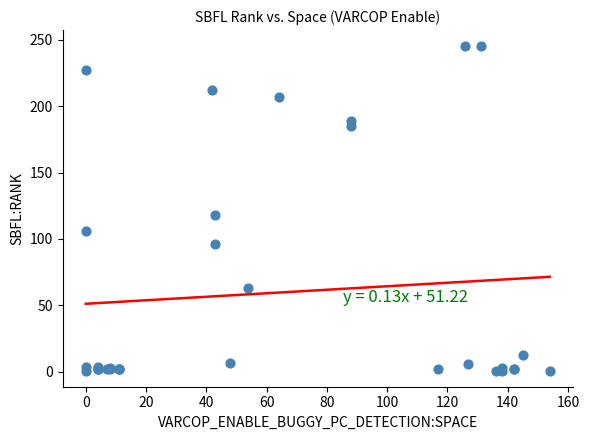

What Y value in the scatter plot is closest to 123?

118